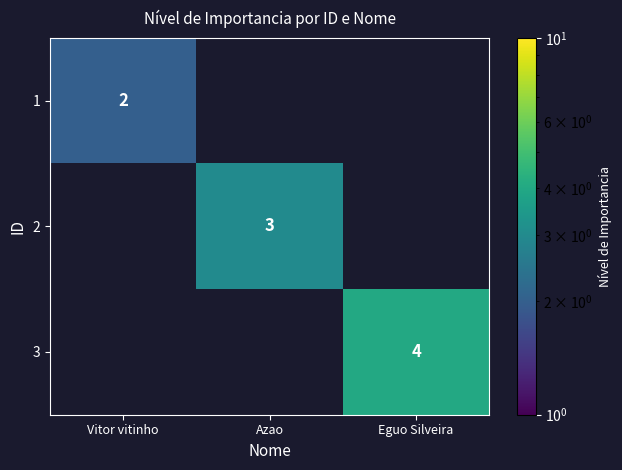

Count the number of data series in this chart.

3